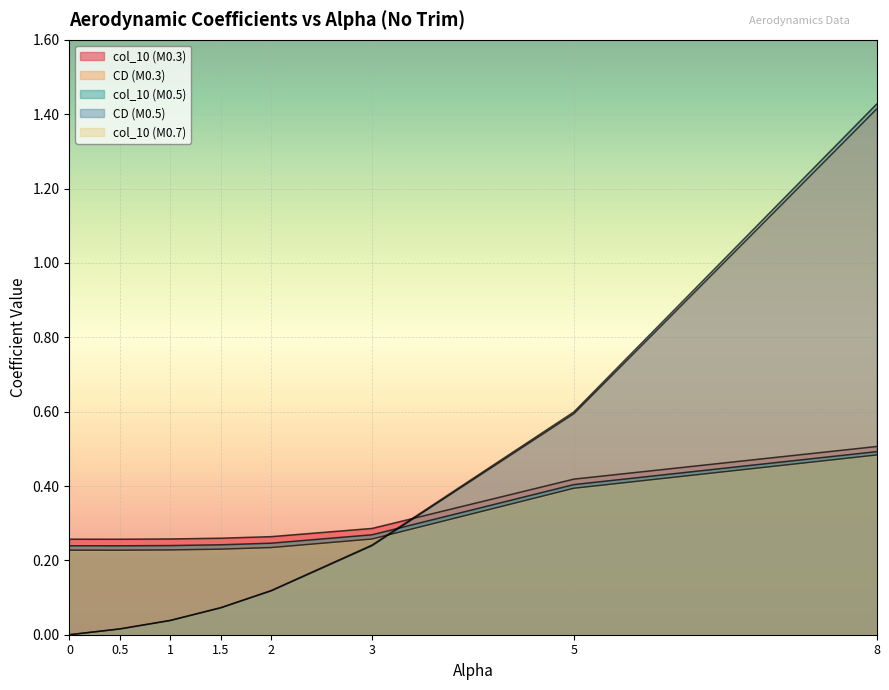

Rank the categories by col_10 (M0.7) value from highest to lowest.

8, 5, 3, 2, 1.5, 1, 0, 0.5